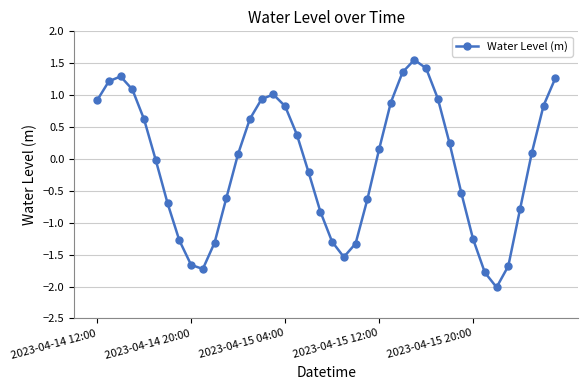

Does the chart display data point markers on the line(s)?

Yes